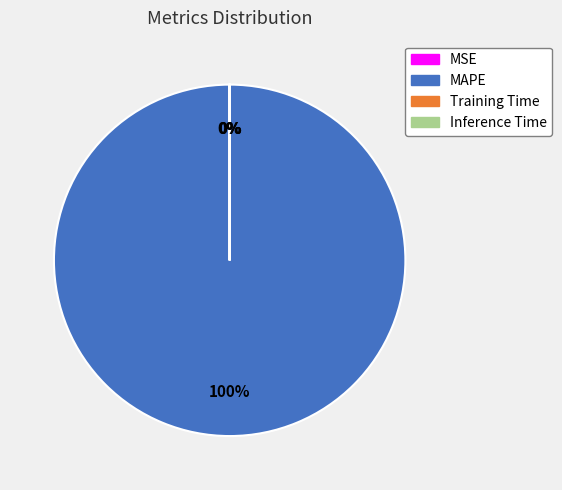

What is the largest slice in the pie chart?

MAPE